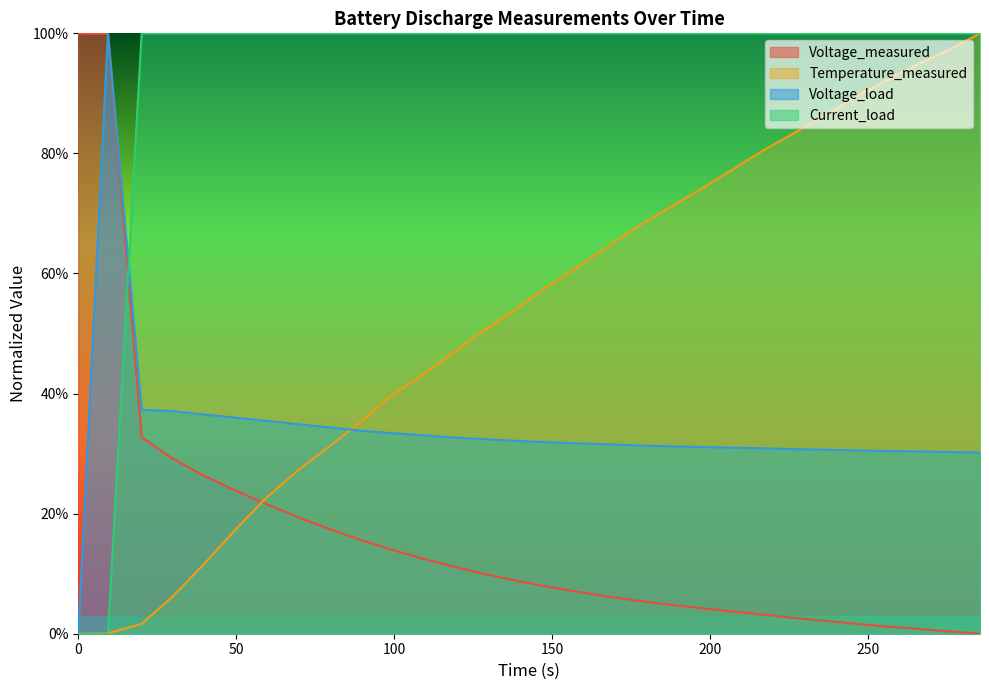

Rank the series by their maximum value, from highest to lowest.

Voltage_measured, Temperature_measured, Voltage_load, Current_load